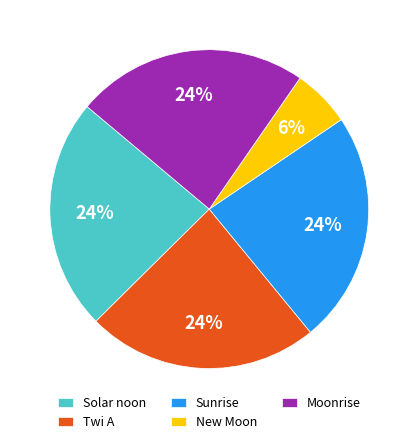

To the nearest percent, what is the average slice percentage?

20%